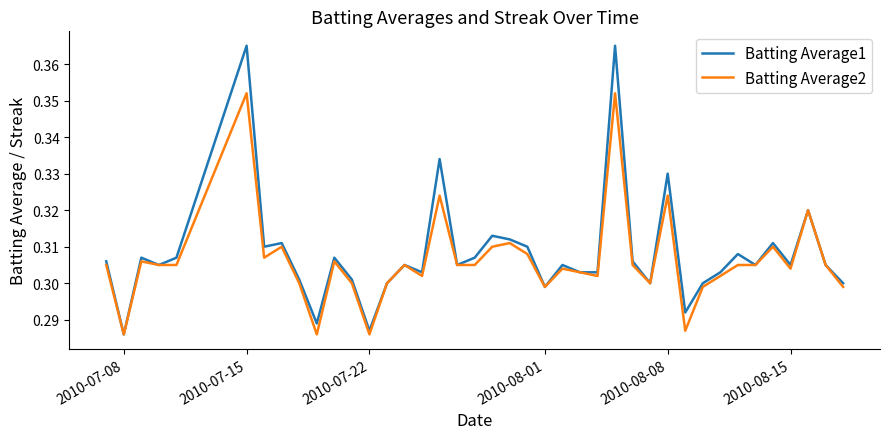

Which series has the widest spread of values?

Batting Average1